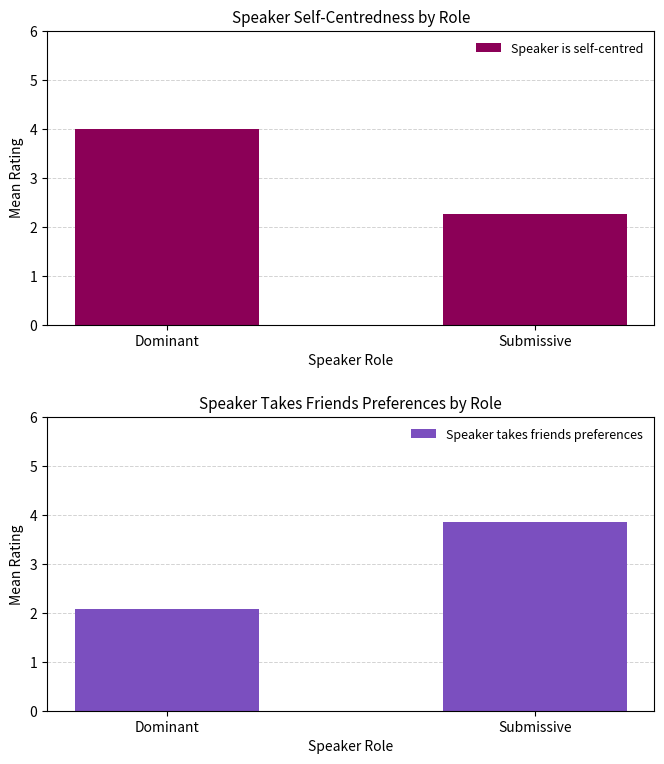

What is the label of the 1st bar from the left?

Dominant